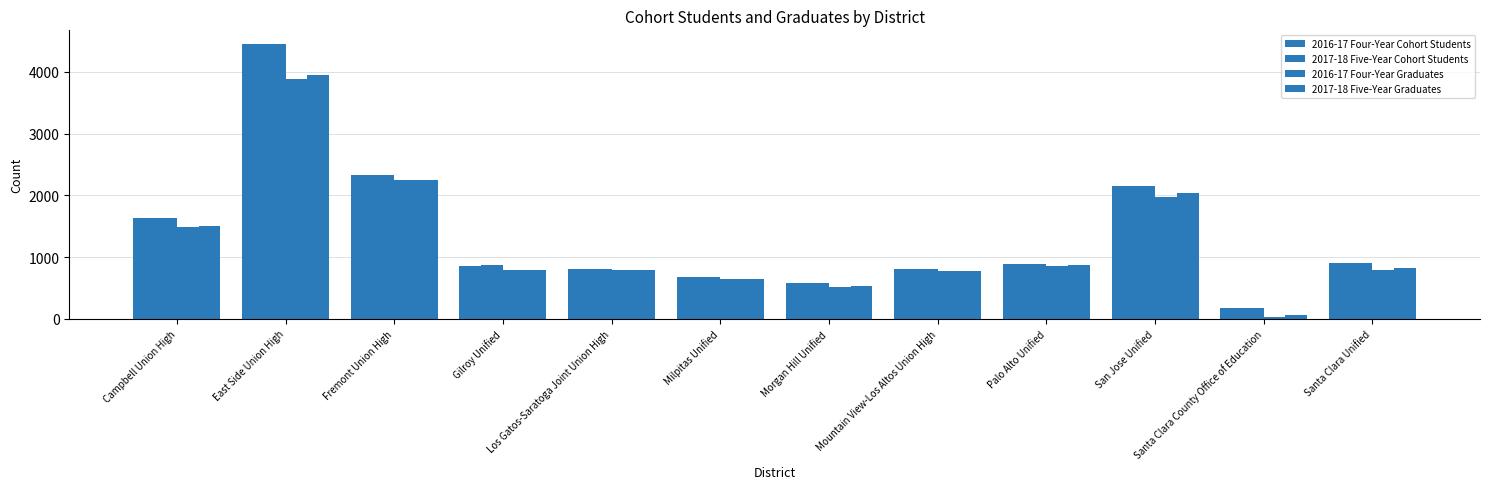

Reading left to right, extract all data points from this chart.

2016-17 Four-Year Cohort Students: Campbell Union High=1630	East Side Union High=4445	Fremont Union High=2332	Gilroy Unified=864	Los Gatos-Saratoga Joint Union High=814	Milpitas Unified=677	Morgan Hill Unified=582	Mountain View-Los Altos Union High=804	Palo Alto Unified=889	San Jose Unified=2148	Santa Clara County Office of Education=170	Santa Clara Unified=897
2017-18 Five-Year Cohort Students: Campbell Union High=1631	East Side Union High=4448	Fremont Union High=2332	Gilroy Unified=865	Los Gatos-Saratoga Joint Union High=814	Milpitas Unified=678	Morgan Hill Unified=582	Mountain View-Los Altos Union High=804	Palo Alto Unified=890	San Jose Unified=2148	Santa Clara County Office of Education=178	Santa Clara Unified=898
2016-17 Four-Year Graduates: Campbell Union High=1493	East Side Union High=3887	Fremont Union High=2252	Gilroy Unified=790	Los Gatos-Saratoga Joint Union High=794	Milpitas Unified=646	Morgan Hill Unified=524	Mountain View-Los Altos Union High=773	Palo Alto Unified=860	San Jose Unified=1976	Santa Clara County Office of Education=34	Santa Clara Unified=793
2017-18 Five-Year Graduates: Campbell Union High=1509	East Side Union High=3953	Fremont Union High=2256	Gilroy Unified=794	Los Gatos-Saratoga Joint Union High=798	Milpitas Unified=649	Morgan Hill Unified=526	Mountain View-Los Altos Union High=775	Palo Alto Unified=866	San Jose Unified=2041	Santa Clara County Office of Education=61	Santa Clara Unified=818